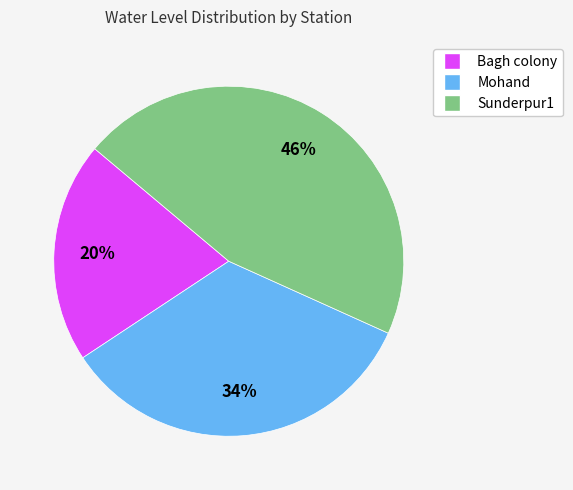

Which slice is the largest?

Sunderpur1